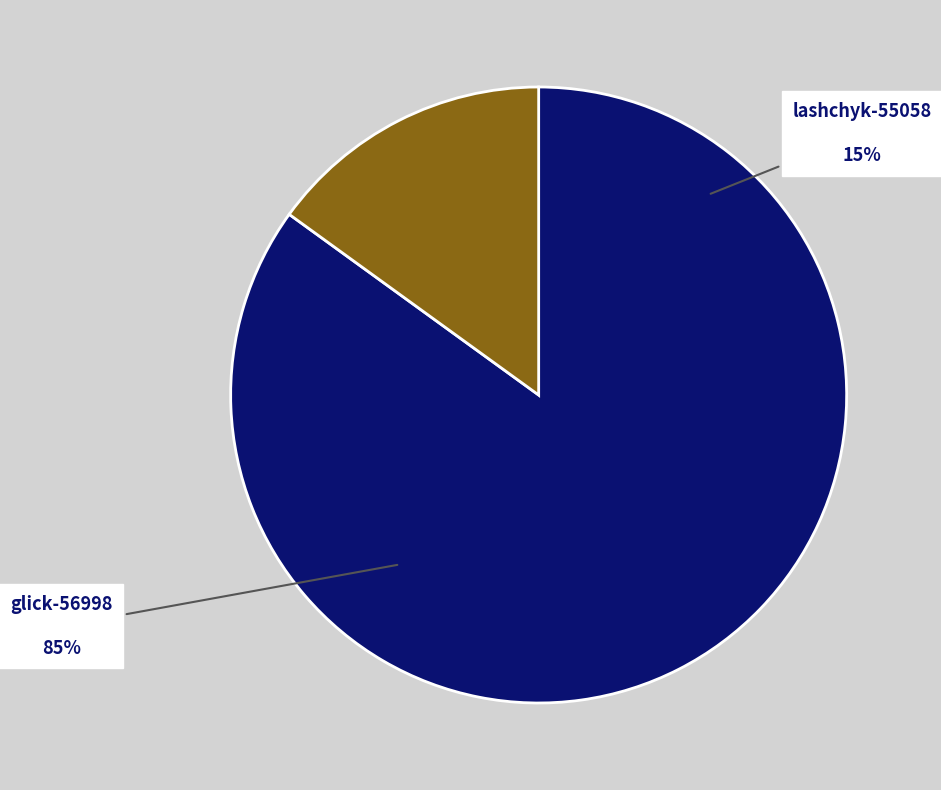

What percentage is the glick-56998 slice, to the nearest percent?

85%